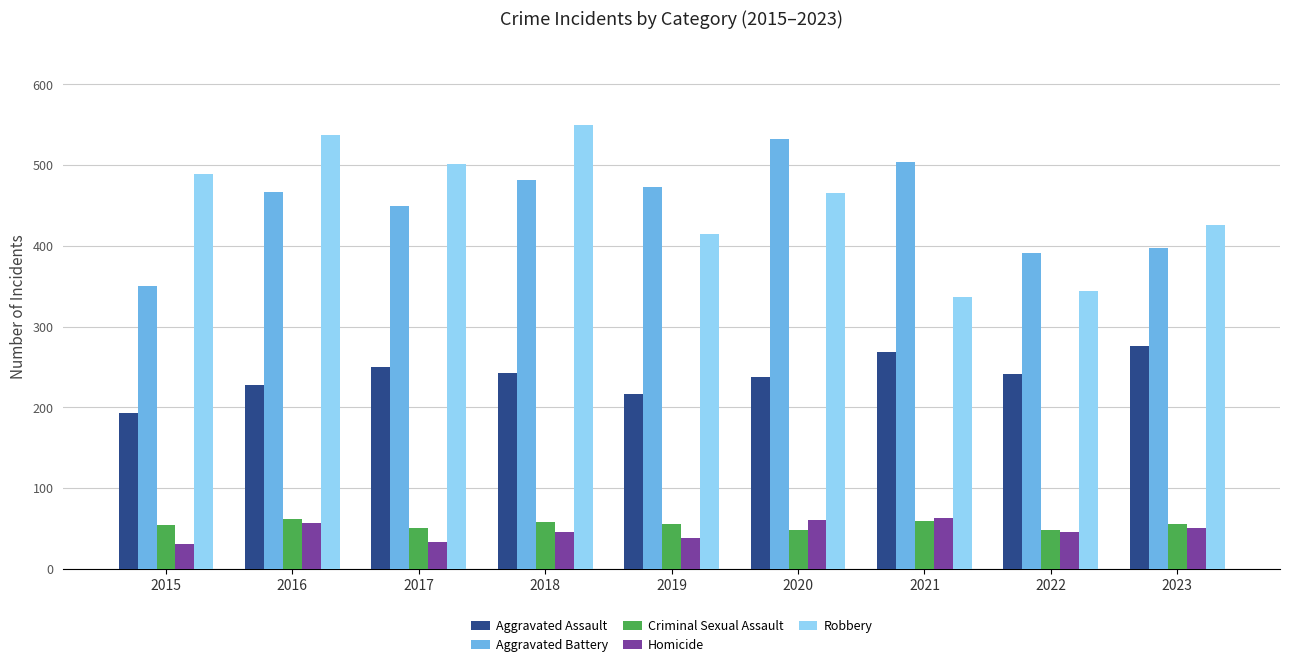

What is the total value across all series at 2018?

1376